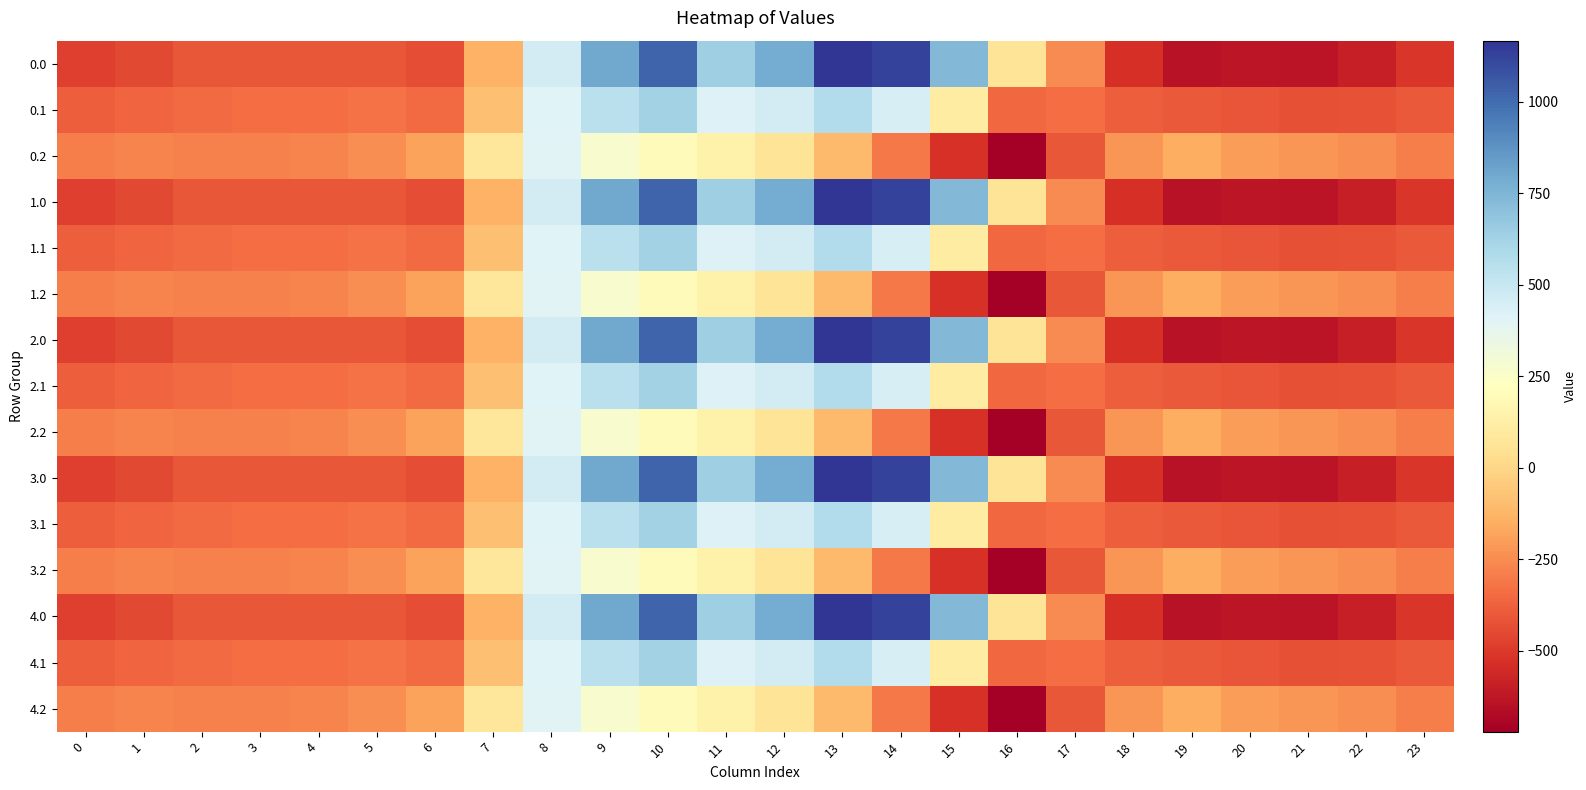

Reading right to left, what are all the values shown in this chart?

0.0: 23=-511.3	22=-592.3	21=-638.4	20=-629.9	19=-644.5	18=-529.6	17=-250.3	16=67.6	15=739.0	14=1128.3	13=1167.2	12=784.4	11=640.9	10=1023.2	9=804.0	8=454.2	7=-136.4	6=-435.0	5=-410.8	4=-404.9	3=-404.4	2=-410.3	1=-449.5	0=-482.0
0.1: 23=-399.4	22=-419.9	21=-432.4	20=-414.5	19=-399.7	18=-388.5	17=-340.1	16=-353.7	15=111.1	14=438.6	13=574.0	12=456.1	11=415.4	10=628.1	9=542.1	8=412.6	7=-81.6	6=-345.2	5=-329.5	4=-339.6	3=-342.7	2=-347.9	1=-361.1	0=-384.6
0.2: 23=-287.5	22=-247.4	21=-226.4	20=-199.2	19=-151.1	18=-223.1	17=-409.5	16=-721.2	15=-522.2	14=-301.9	13=-104.4	12=65.2	11=149.1	10=202.5	9=271.1	8=407.2	7=77.9	6=-187.1	5=-248.1	4=-274.4	3=-281.0	2=-285.5	1=-272.7	0=-287.1
1.0: 23=-511.3	22=-592.3	21=-638.4	20=-629.9	19=-644.5	18=-529.6	17=-250.3	16=67.6	15=739.0	14=1128.3	13=1167.2	12=784.4	11=640.9	10=1023.2	9=804.0	8=454.2	7=-136.4	6=-435.0	5=-410.8	4=-404.9	3=-404.4	2=-410.3	1=-449.5	0=-482.0
1.1: 23=-399.4	22=-419.9	21=-432.4	20=-414.5	19=-399.7	18=-388.5	17=-340.1	16=-353.7	15=111.1	14=438.6	13=574.0	12=456.1	11=415.4	10=628.1	9=542.1	8=412.6	7=-81.6	6=-345.2	5=-329.5	4=-339.6	3=-342.7	2=-347.9	1=-361.1	0=-384.6
1.2: 23=-287.5	22=-247.4	21=-226.4	20=-199.2	19=-151.1	18=-223.1	17=-409.5	16=-721.2	15=-522.2	14=-301.9	13=-104.4	12=65.2	11=149.1	10=202.5	9=271.1	8=407.2	7=77.9	6=-187.1	5=-248.1	4=-274.4	3=-281.0	2=-285.5	1=-272.7	0=-287.1
2.0: 23=-511.3	22=-592.3	21=-638.4	20=-629.9	19=-644.5	18=-529.6	17=-250.3	16=67.6	15=739.0	14=1128.3	13=1167.2	12=784.4	11=640.9	10=1023.2	9=804.0	8=454.2	7=-136.4	6=-435.0	5=-410.8	4=-404.9	3=-404.4	2=-410.3	1=-449.5	0=-482.0
2.1: 23=-399.4	22=-419.9	21=-432.4	20=-414.5	19=-399.7	18=-388.5	17=-340.1	16=-353.7	15=111.1	14=438.6	13=574.0	12=456.1	11=415.4	10=628.1	9=542.1	8=412.6	7=-81.6	6=-345.2	5=-329.5	4=-339.6	3=-342.7	2=-347.9	1=-361.1	0=-384.6
2.2: 23=-287.5	22=-247.4	21=-226.4	20=-199.2	19=-151.1	18=-223.1	17=-409.5	16=-721.2	15=-522.2	14=-301.9	13=-104.4	12=65.2	11=149.1	10=202.5	9=271.1	8=407.2	7=77.9	6=-187.1	5=-248.1	4=-274.4	3=-281.0	2=-285.5	1=-272.7	0=-287.1
3.0: 23=-511.3	22=-592.3	21=-638.4	20=-629.9	19=-644.5	18=-529.6	17=-250.3	16=67.6	15=739.0	14=1128.3	13=1167.2	12=784.4	11=640.9	10=1023.2	9=804.0	8=454.2	7=-136.4	6=-435.0	5=-410.8	4=-404.9	3=-404.4	2=-410.3	1=-449.5	0=-482.0
3.1: 23=-399.4	22=-419.9	21=-432.4	20=-414.5	19=-399.7	18=-388.5	17=-340.1	16=-353.7	15=111.1	14=438.6	13=574.0	12=456.1	11=415.4	10=628.1	9=542.1	8=412.6	7=-81.6	6=-345.2	5=-329.5	4=-339.6	3=-342.7	2=-347.9	1=-361.1	0=-384.6
3.2: 23=-287.5	22=-247.4	21=-226.4	20=-199.2	19=-151.1	18=-223.1	17=-409.5	16=-721.2	15=-522.2	14=-301.9	13=-104.4	12=65.2	11=149.1	10=202.5	9=271.1	8=407.2	7=77.9	6=-187.1	5=-248.1	4=-274.4	3=-281.0	2=-285.5	1=-272.7	0=-287.1
4.0: 23=-511.3	22=-592.3	21=-638.4	20=-629.9	19=-644.5	18=-529.6	17=-250.3	16=67.6	15=739.0	14=1128.3	13=1167.2	12=784.4	11=640.9	10=1023.2	9=804.0	8=454.2	7=-136.4	6=-435.0	5=-410.8	4=-404.9	3=-404.4	2=-410.3	1=-449.5	0=-482.0
4.1: 23=-399.4	22=-419.9	21=-432.4	20=-414.5	19=-399.7	18=-388.5	17=-340.1	16=-353.7	15=111.1	14=438.6	13=574.0	12=456.1	11=415.4	10=628.1	9=542.1	8=412.6	7=-81.6	6=-345.2	5=-329.5	4=-339.6	3=-342.7	2=-347.9	1=-361.1	0=-384.6
4.2: 23=-287.5	22=-247.4	21=-226.4	20=-199.2	19=-151.1	18=-223.1	17=-409.5	16=-721.2	15=-522.2	14=-301.9	13=-104.4	12=65.2	11=149.1	10=202.5	9=271.1	8=407.2	7=77.9	6=-187.1	5=-248.1	4=-274.4	3=-281.0	2=-285.5	1=-272.7	0=-287.1